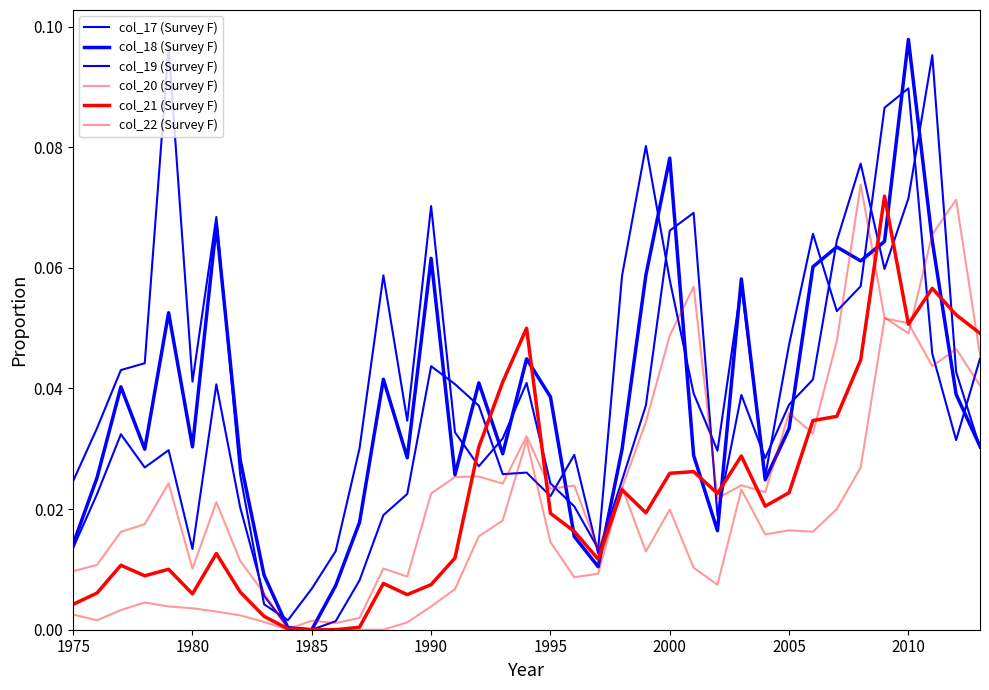

How many lines are shown in the chart?

6